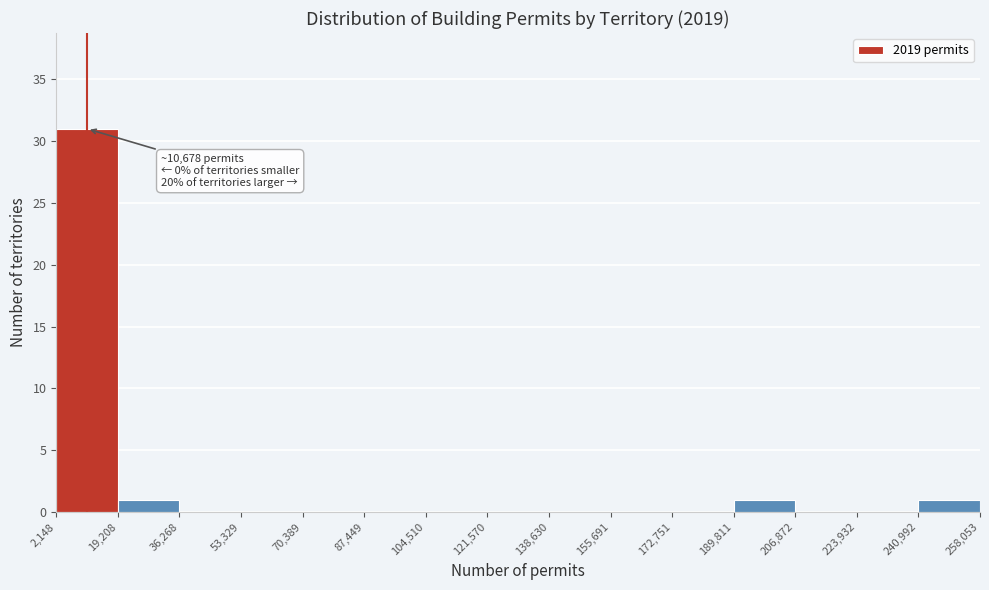

Over which range of the x-axis is the bar tallest?

2,148 to 19,208